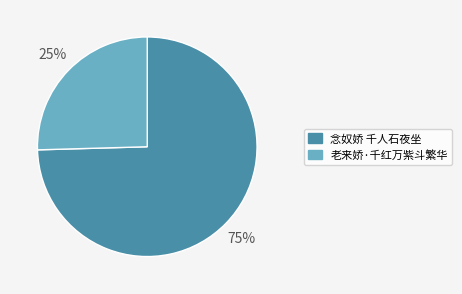

What percentage is the 念奴娇 千人石夜坐 slice, to the nearest percent?

75%